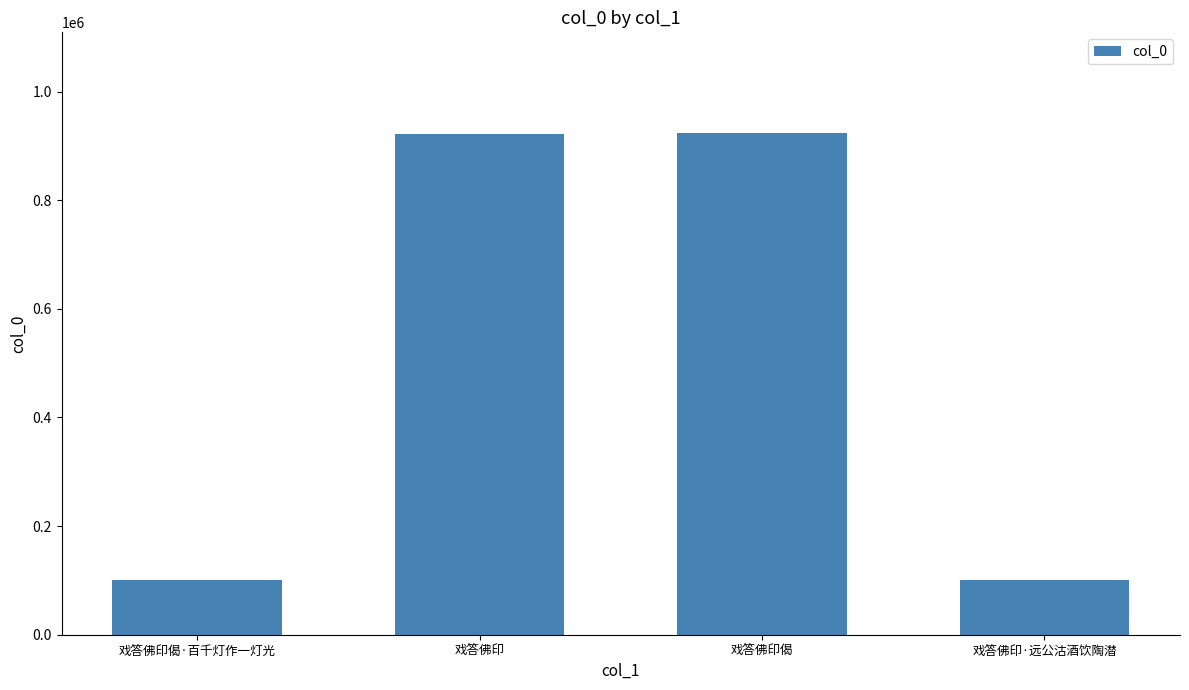

How many data points does each series have?

4